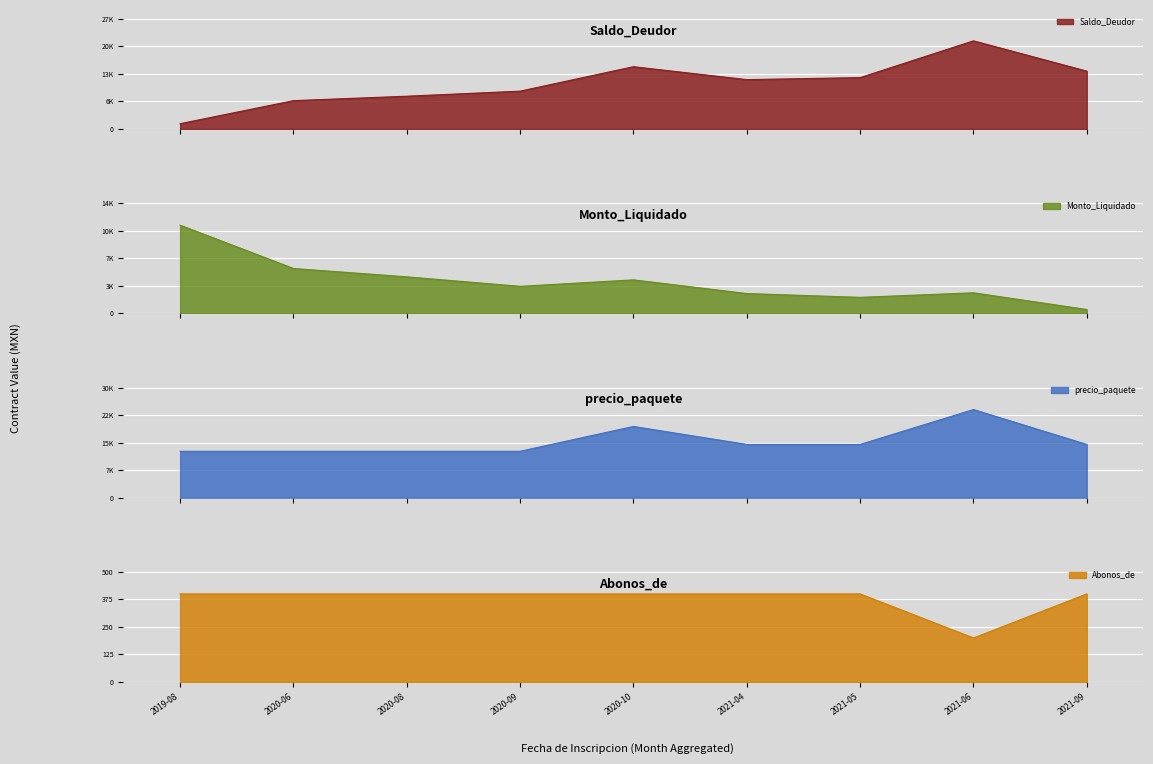

What is the minimum value for Abonos_de?

200